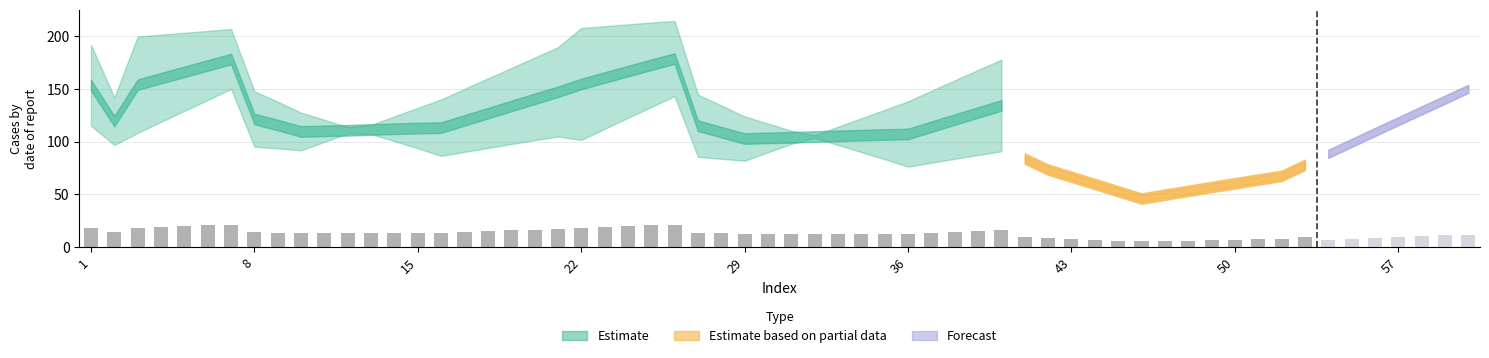

Are the bars grouped side by side (vs. stacked)?

No